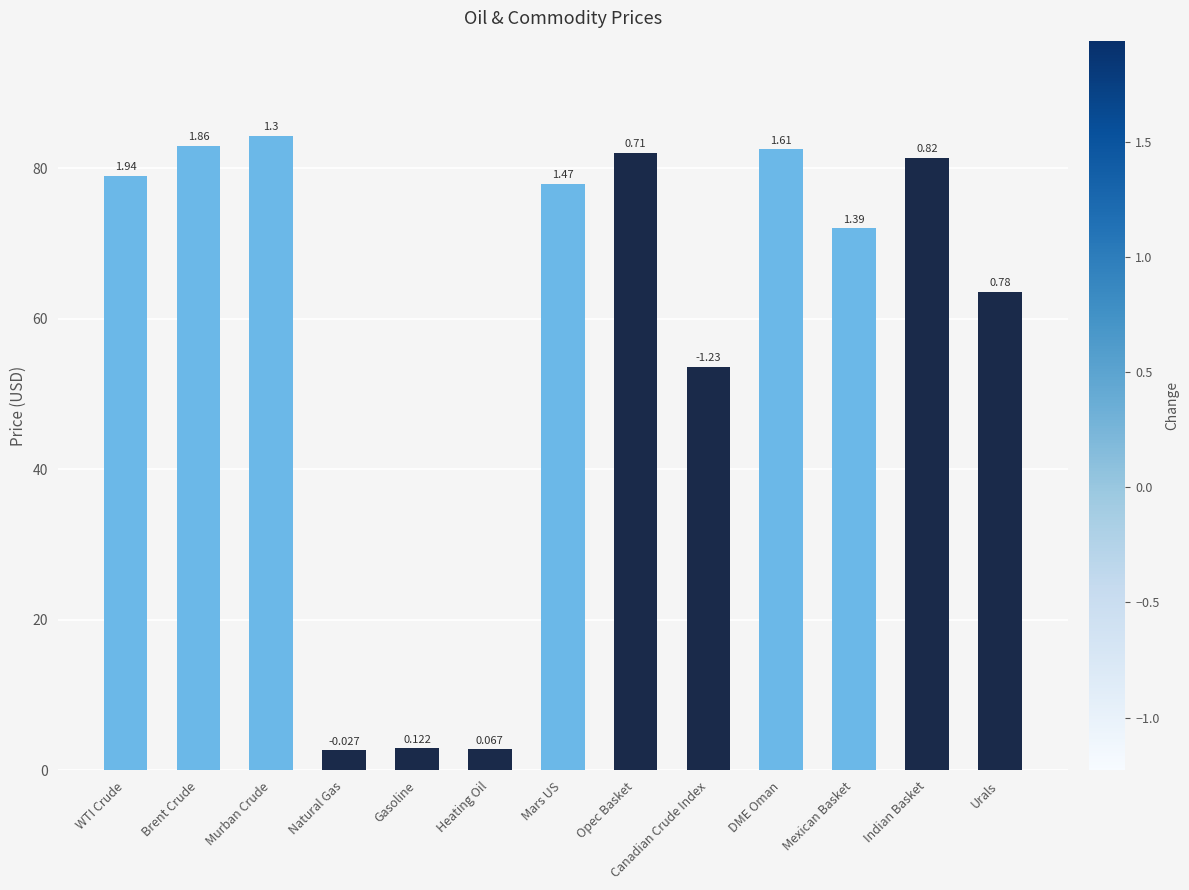

How many bars are there in total?

13